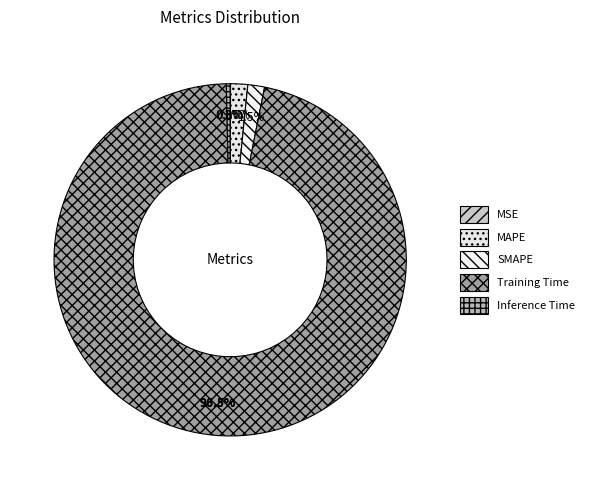

What is the majority slice?

Training Time